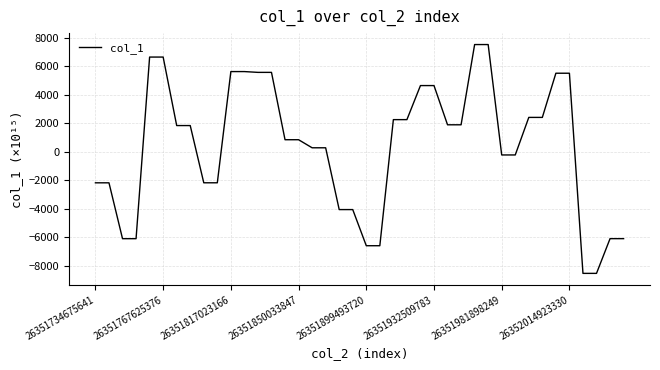

What is the minimum value shown in the chart?

-8521.7